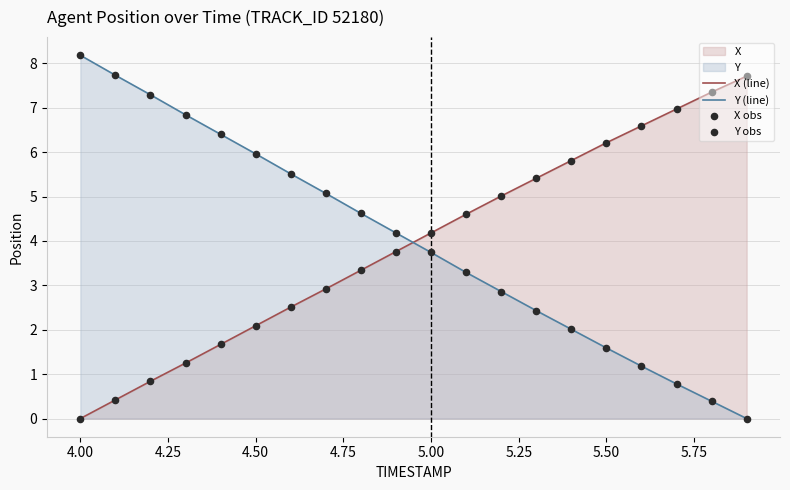

What is the difference between the maximum and minimum values in the X (line) series?

7.7